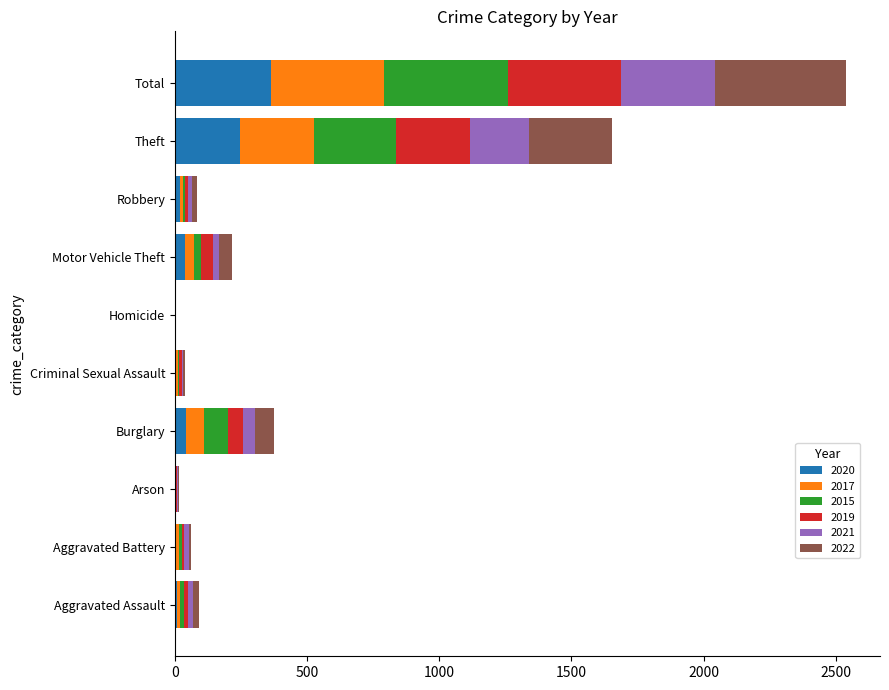

What is the sum of all 2020 values?

728